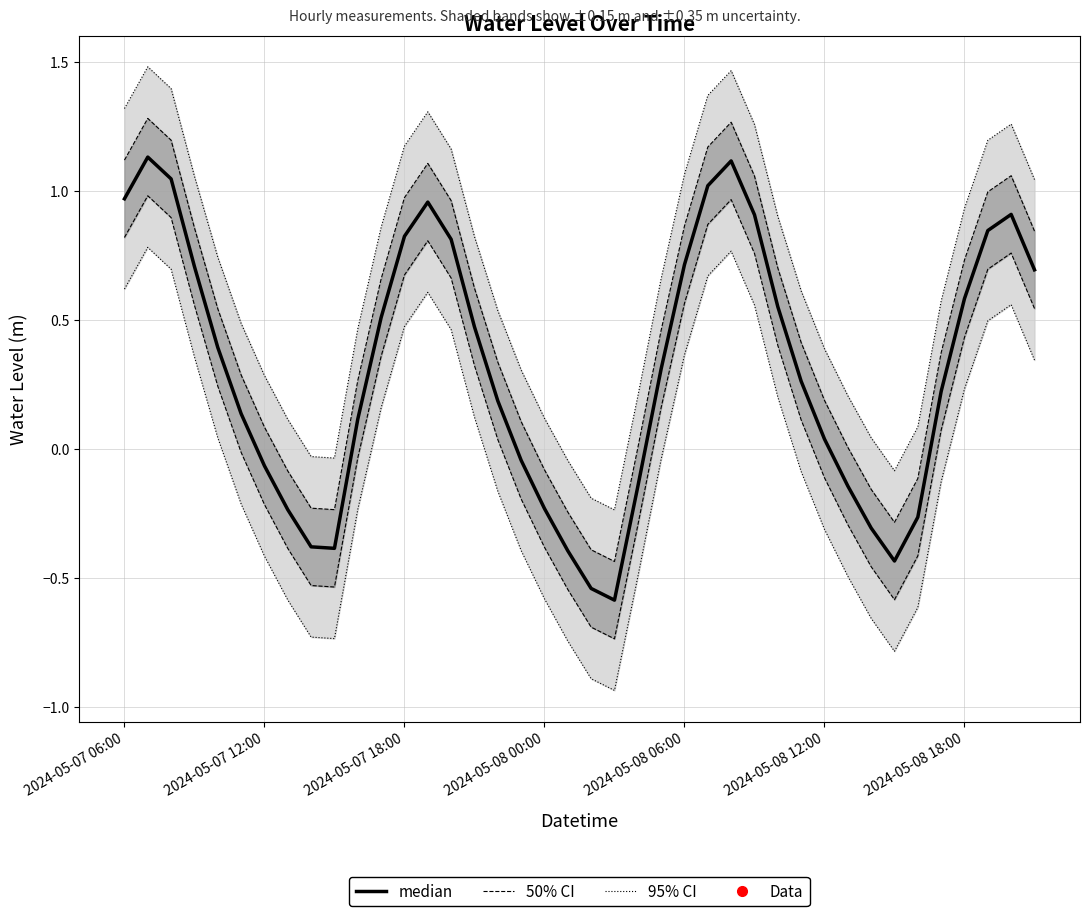

At which label is the value closest to 0?

2024-05-08 12:00